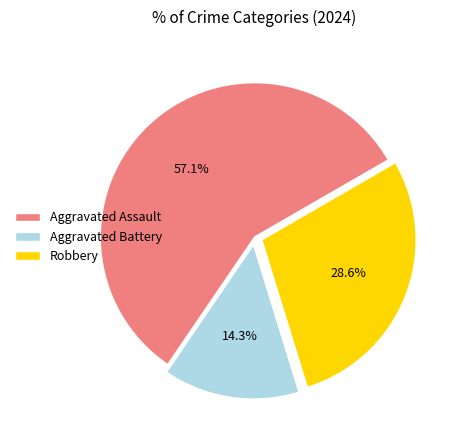

Which slice is the largest?

Aggravated Assault